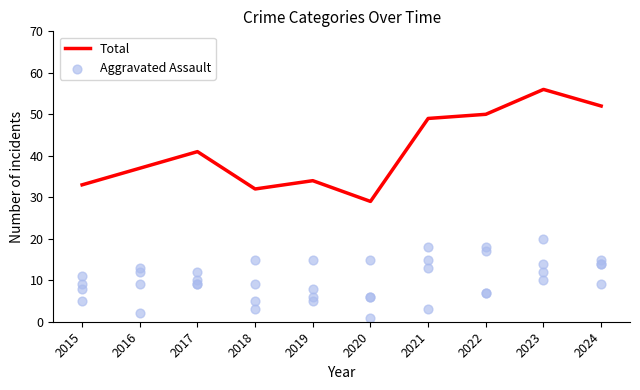

At how many categories does at least one series exceed 40?

5